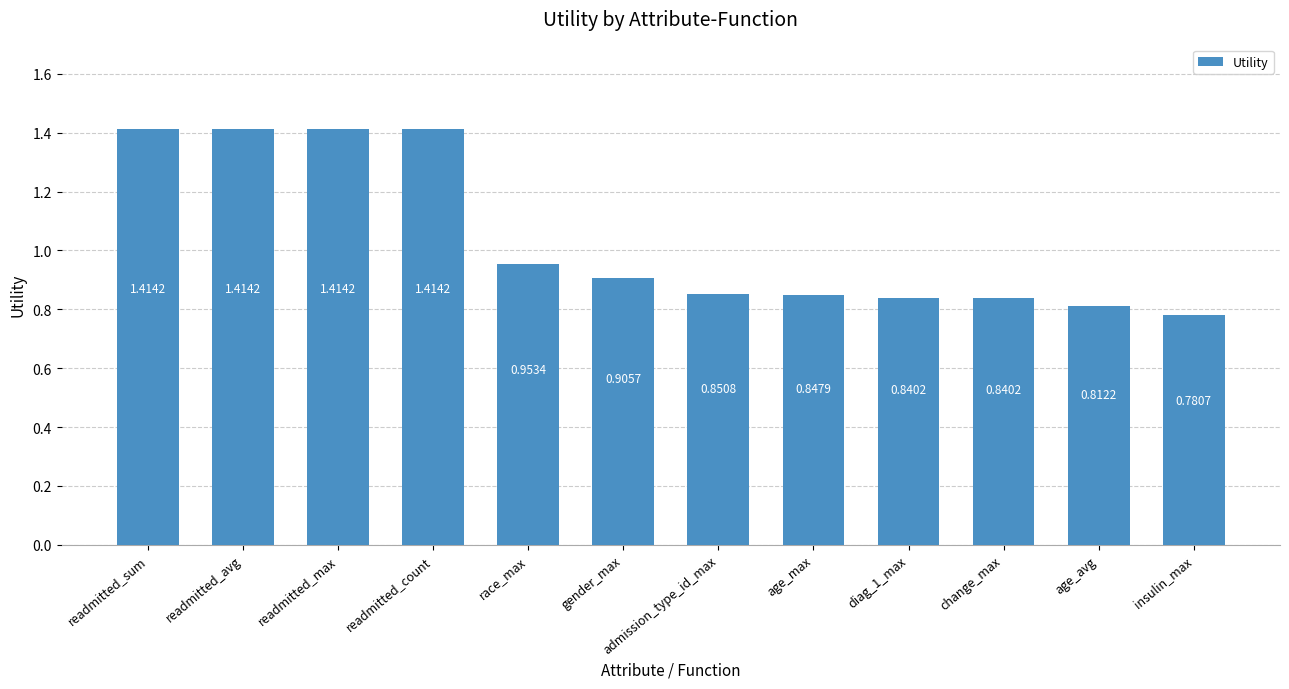

Where is the data nearest to the value 1?

race_max